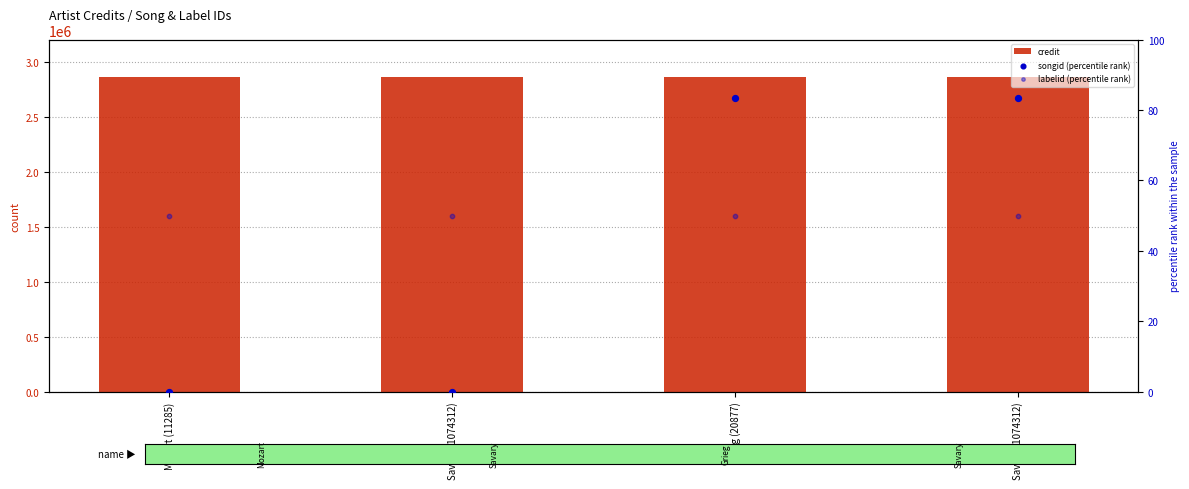

Which series contains the lowest Y value?

songid (percentile rank)